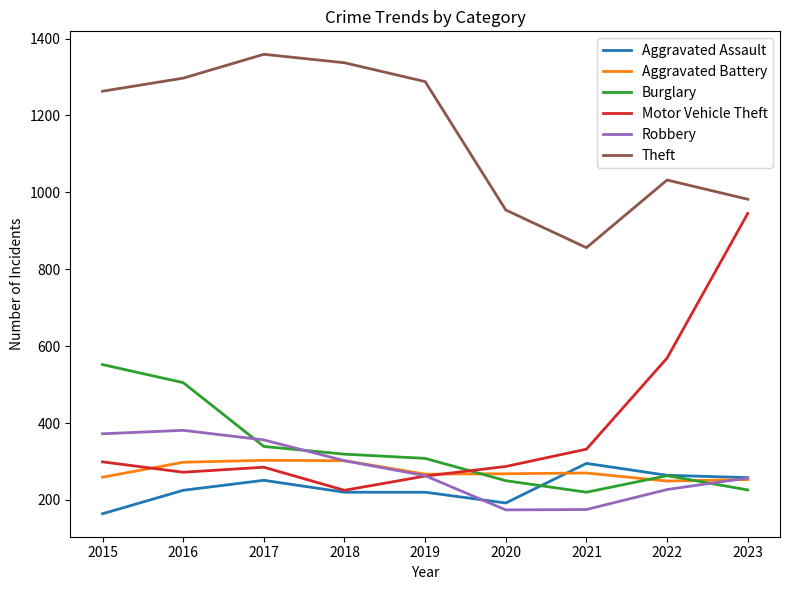

At which category does Burglary reach its first local peak?

2022